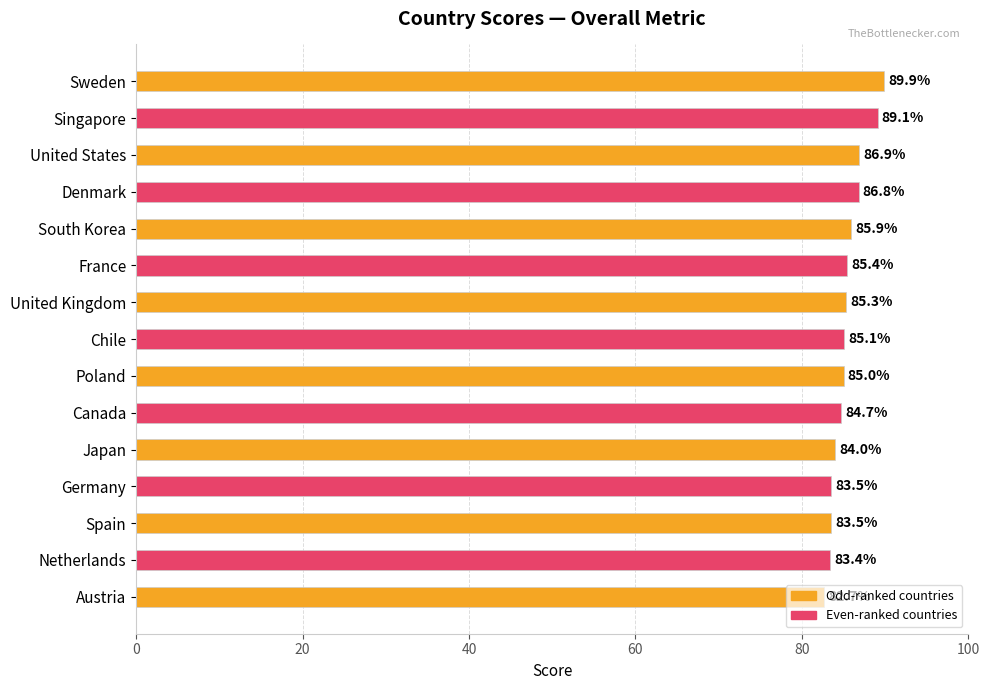

Are the bars horizontal?

Yes